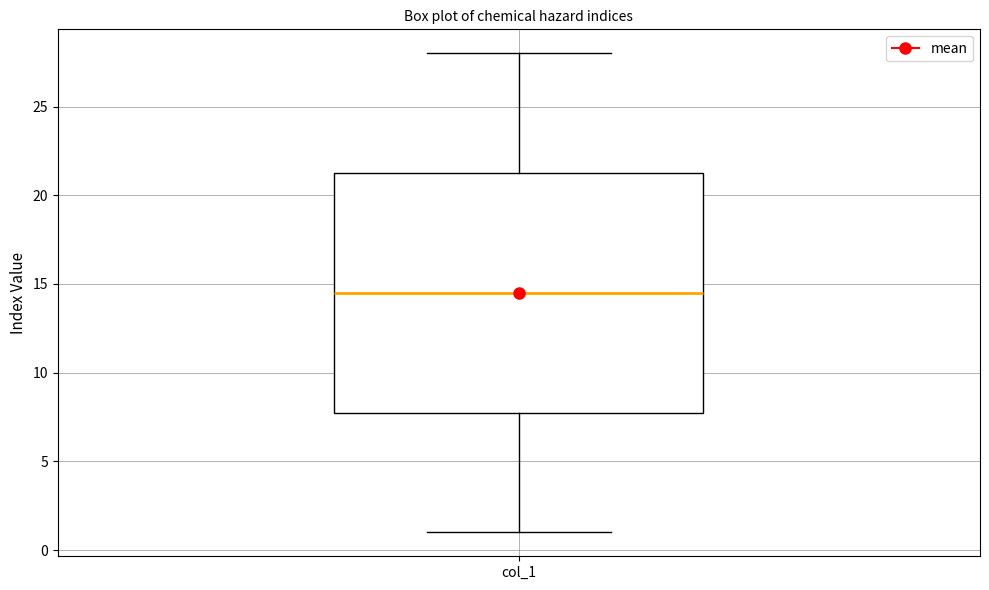

Read this box plot against the y-axis: the position of the median line, the range covered by the box, and the ends of both whiskers. The values are not printed on the chart, so give them approximately, as read against the axis.

median 14.5, box 8.0 to 21.5, whiskers 1.0 to 28.0